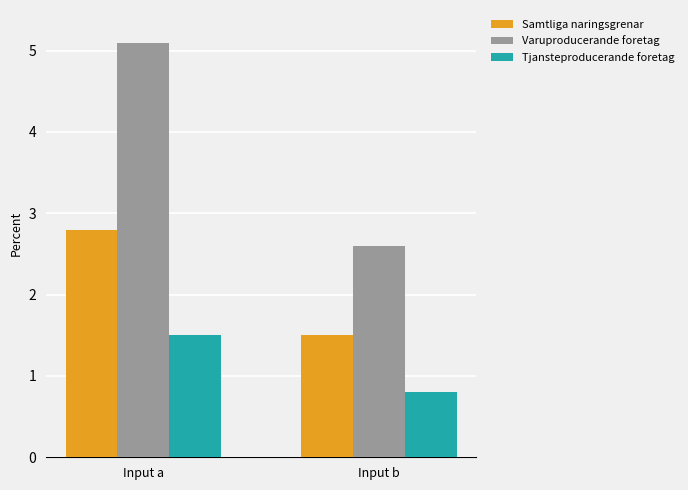

At which label does Varuproducerande foretag first exceed 5?

Input a